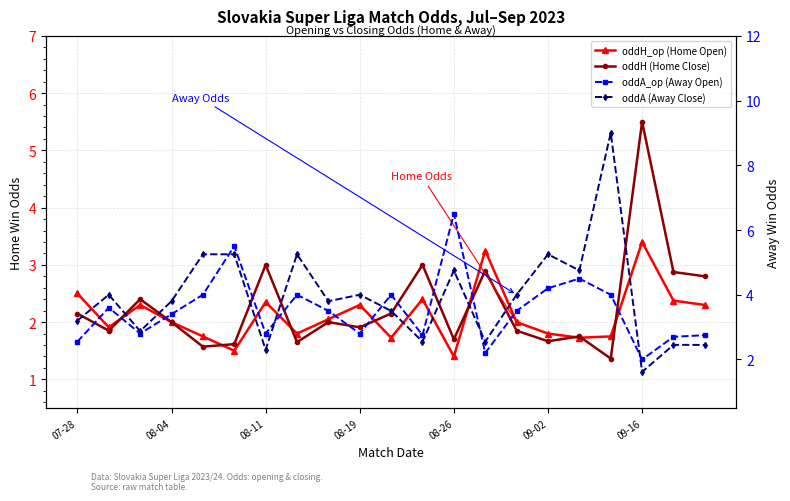

What is the difference between the maximum and minimum values in the oddA (Away Close) series?

7.4